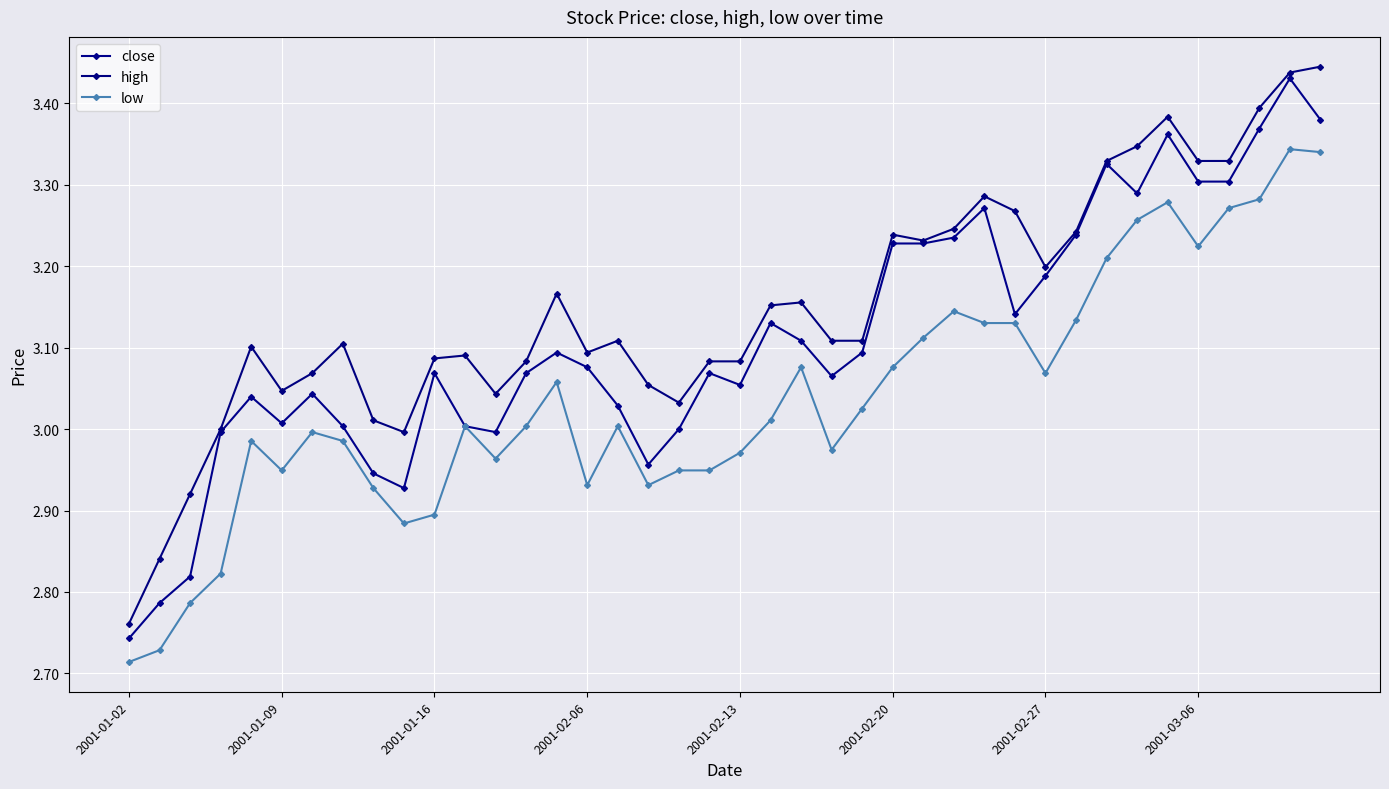

How many categories are shown in the chart?

40